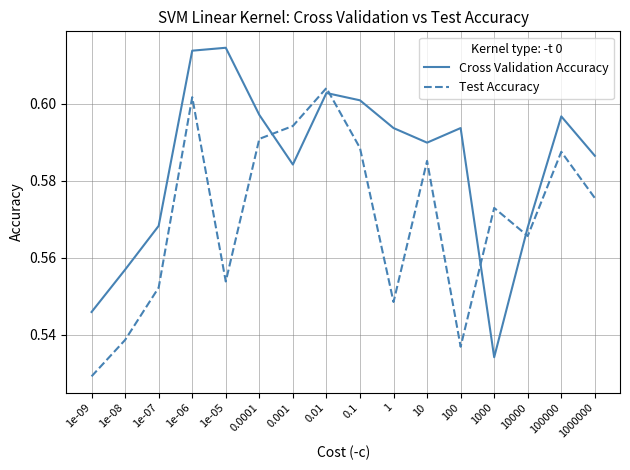

How many interior local valleys does the Test Accuracy series have?

4